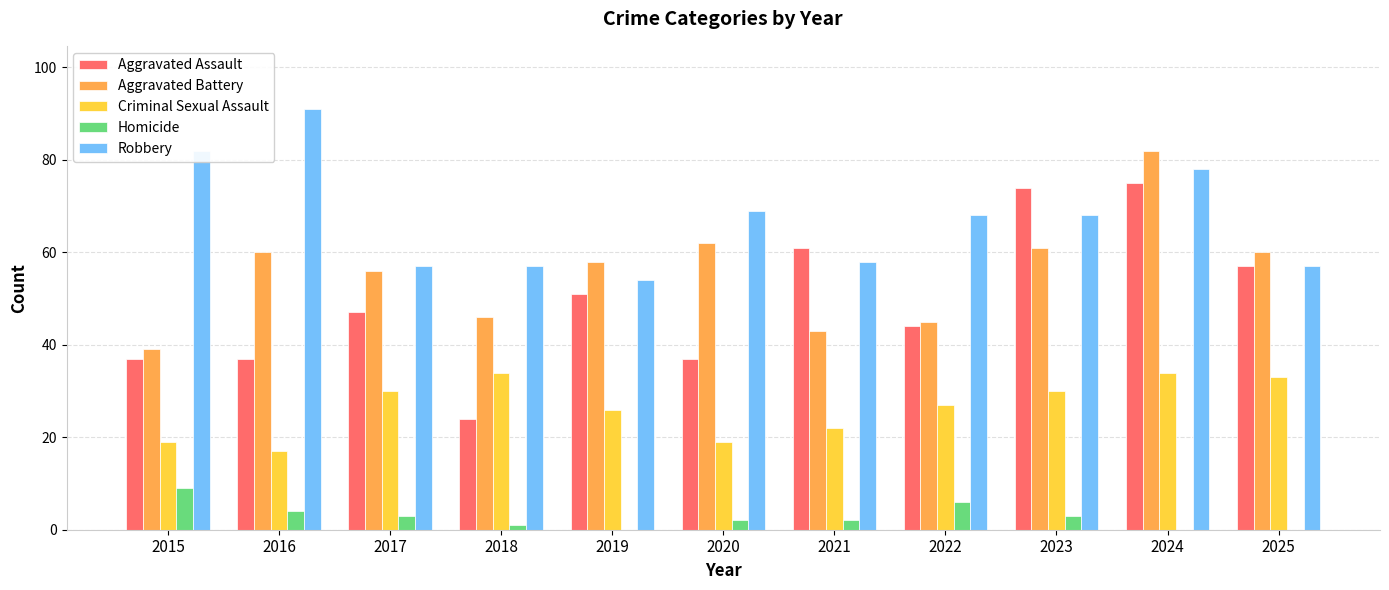

True or false: Criminal Sexual Assault has a value of 19 at 2015.

True